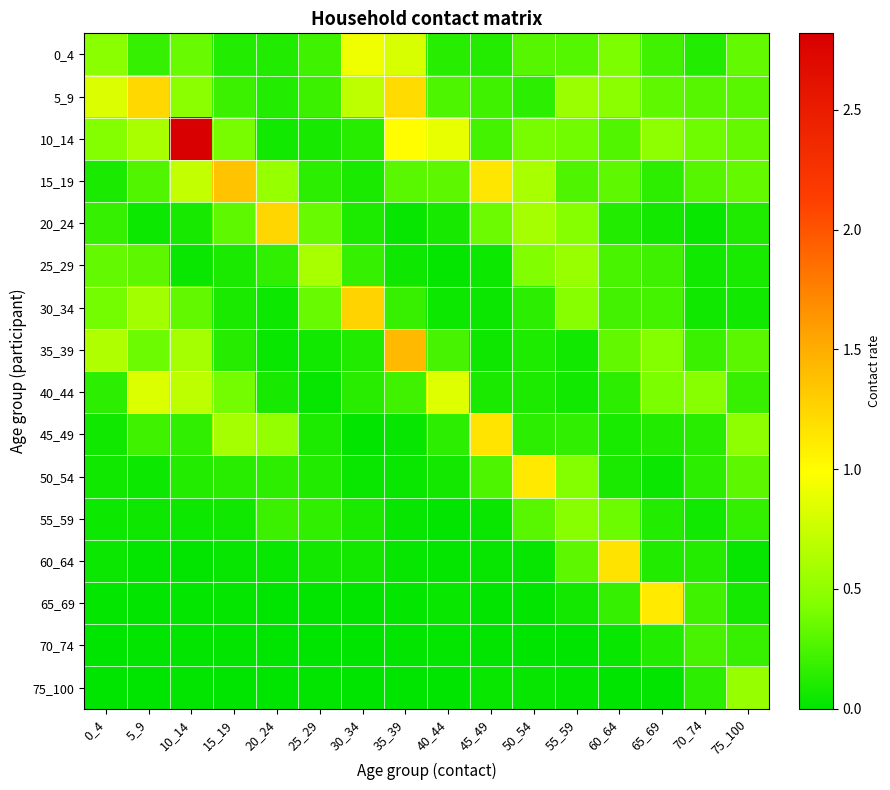

Reading left to right, transcribe all the data shown in this chart.

0_4: 0_4=0.5	5_9=0.2	10_14=0.3	15_19=0.1	20_24=0.1	25_29=0.2	30_34=0.9	35_39=0.8	40_44=0.1	45_49=0.1	50_54=0.3	55_59=0.3	60_64=0.4	65_69=0.2	70_74=0.1	75_100=0.3
5_9: 0_4=0.8	5_9=1.2	10_14=0.5	15_19=0.2	20_24=0.1	25_29=0.2	30_34=0.7	35_39=1.2	40_44=0.3	45_49=0.2	50_54=0.1	55_59=0.5	60_64=0.5	65_69=0.3	70_74=0.3	75_100=0.3
10_14: 0_4=0.5	5_9=0.6	10_14=2.8	15_19=0.4	20_24=0.1	25_29=0.1	30_34=0.1	35_39=1.0	40_44=0.9	45_49=0.2	50_54=0.4	55_59=0.4	60_64=0.3	65_69=0.5	70_74=0.4	75_100=0.3
15_19: 0_4=0.1	5_9=0.3	10_14=0.7	15_19=1.4	20_24=0.5	25_29=0.1	30_34=0.1	35_39=0.3	40_44=0.3	45_49=1.1	50_54=0.6	55_59=0.3	60_64=0.3	65_69=0.2	70_74=0.3	75_100=0.3
20_24: 0_4=0.2	5_9=0.0	10_14=0.1	15_19=0.3	20_24=1.2	25_29=0.3	30_34=0.1	35_39=0.0	40_44=0.1	45_49=0.4	50_54=0.6	55_59=0.5	60_64=0.1	65_69=0.1	70_74=0.0	75_100=0.1
25_29: 0_4=0.3	5_9=0.3	10_14=0.0	15_19=0.1	20_24=0.2	25_29=0.6	30_34=0.2	35_39=0.1	40_44=0.0	45_49=0.0	50_54=0.4	55_59=0.5	60_64=0.2	65_69=0.2	70_74=0.1	75_100=0.1
30_34: 0_4=0.4	5_9=0.6	10_14=0.3	15_19=0.1	20_24=0.0	25_29=0.4	30_34=1.3	35_39=0.2	40_44=0.0	45_49=0.0	50_54=0.1	55_59=0.5	60_64=0.2	65_69=0.2	70_74=0.1	75_100=0.1
35_39: 0_4=0.6	5_9=0.4	10_14=0.6	15_19=0.1	20_24=0.0	25_29=0.1	30_34=0.1	35_39=1.4	40_44=0.2	45_49=0.0	50_54=0.1	55_59=0.1	60_64=0.3	65_69=0.4	70_74=0.2	75_100=0.3
40_44: 0_4=0.1	5_9=0.8	10_14=0.7	15_19=0.4	20_24=0.1	25_29=0.0	30_34=0.1	35_39=0.2	40_44=0.8	45_49=0.1	50_54=0.1	55_59=0.1	60_64=0.1	65_69=0.4	70_74=0.5	75_100=0.2
45_49: 0_4=0.1	5_9=0.2	10_14=0.2	15_19=0.6	20_24=0.5	25_29=0.1	30_34=0.0	35_39=0.0	40_44=0.2	45_49=1.2	50_54=0.2	55_59=0.2	60_64=0.1	65_69=0.1	70_74=0.1	75_100=0.5
50_54: 0_4=0.1	5_9=0.0	10_14=0.1	15_19=0.1	20_24=0.2	25_29=0.1	30_34=0.0	35_39=0.0	40_44=0.1	45_49=0.3	50_54=1.1	55_59=0.4	60_64=0.1	65_69=0.0	70_74=0.1	75_100=0.3
55_59: 0_4=0.0	5_9=0.1	10_14=0.0	15_19=0.1	20_24=0.2	25_29=0.2	30_34=0.1	35_39=0.0	40_44=0.0	45_49=0.0	50_54=0.3	55_59=0.5	60_64=0.4	65_69=0.1	70_74=0.1	75_100=0.2
60_64: 0_4=0.0	5_9=0.0	10_14=0.0	15_19=0.0	20_24=0.0	25_29=0.1	30_34=0.1	35_39=0.0	40_44=0.0	45_49=0.0	50_54=0.0	55_59=0.3	60_64=1.2	65_69=0.1	70_74=0.1	75_100=0.0
65_69: 0_4=0.0	5_9=0.0	10_14=0.0	15_19=0.0	20_24=0.0	25_29=0.0	30_34=0.0	35_39=0.0	40_44=0.0	45_49=0.0	50_54=0.0	55_59=0.1	60_64=0.2	65_69=1.1	70_74=0.2	75_100=0.1
70_74: 0_4=0.0	5_9=0.0	10_14=0.0	15_19=0.0	20_24=0.0	25_29=0.0	30_34=0.0	35_39=0.0	40_44=0.0	45_49=0.0	50_54=0.0	55_59=0.0	60_64=0.0	65_69=0.1	70_74=0.2	75_100=0.2
75_100: 0_4=0.0	5_9=0.0	10_14=0.0	15_19=0.0	20_24=0.0	25_29=0.0	30_34=0.0	35_39=0.0	40_44=0.0	45_49=0.0	50_54=0.0	55_59=0.0	60_64=0.0	65_69=0.0	70_74=0.1	75_100=0.5